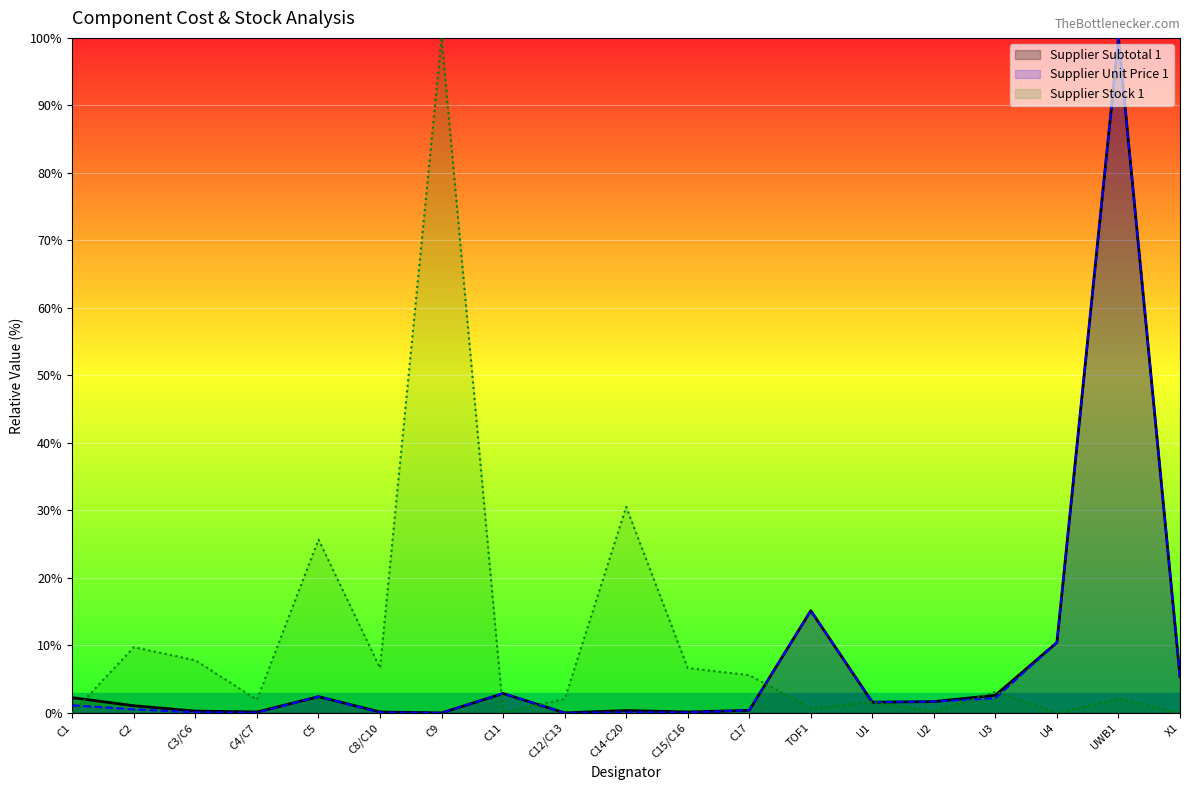

Is it true that Supplier Subtotal 1 equals 0.1 at C15/C16?

True